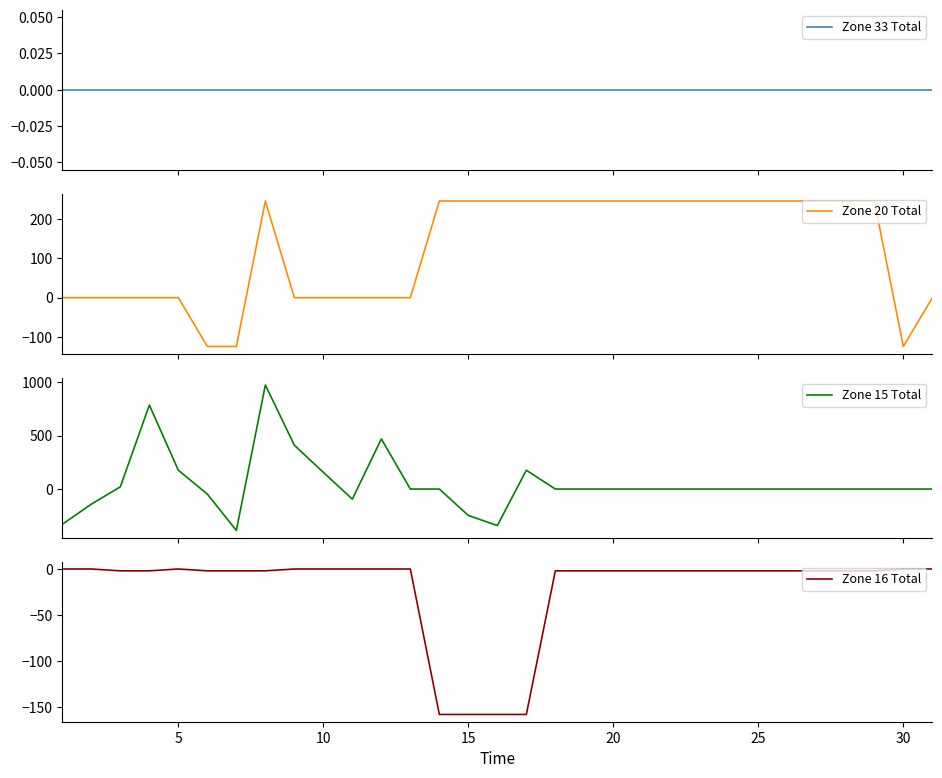

Reading right to left, list all the values displayed in this chart.

Zone 33 Total: 30=0	29=0	28=0	27=0	26=0	25=0	24=0	23=0	22=0	21=0	20=0	19=0	18=0	17=0	16=0	15=0	14=0	13=0	12=0	11=0	10=0	9=0	8=0	35=0	30=0	25=0	20=0	15=0	10=0	5=0	0=0
Zone 20 Total: 30=0	29=-124	28=246	27=246	26=246	25=246	24=246	23=246	22=246	21=246	20=246	19=246	18=246	17=246	16=246	15=246	14=246	13=246	12=0	11=0	10=0	9=0	8=0	35=246	30=-124	25=-124	20=0	15=0	10=0	5=0	0=0
Zone 15 Total: 30=0	29=0	28=0	27=0	26=0	25=0	24=0	23=0	22=0	21=0	20=0	19=0	18=0	17=0	16=176	15=-341	14=-247	13=0	12=0	11=469	10=-94	9=156	8=410	35=973	30=-387	25=-47	20=176	15=785	10=21	5=-141	0=-329
Zone 16 Total: 30=0	29=0	28=-2	27=-2	26=-2	25=-2	24=-2	23=-2	22=-2	21=-2	20=-2	19=-2	18=-2	17=-2	16=-158	15=-158	14=-158	13=-158	12=0	11=0	10=0	9=0	8=0	35=-2	30=-2	25=-2	20=0	15=-2	10=-2	5=0	0=0